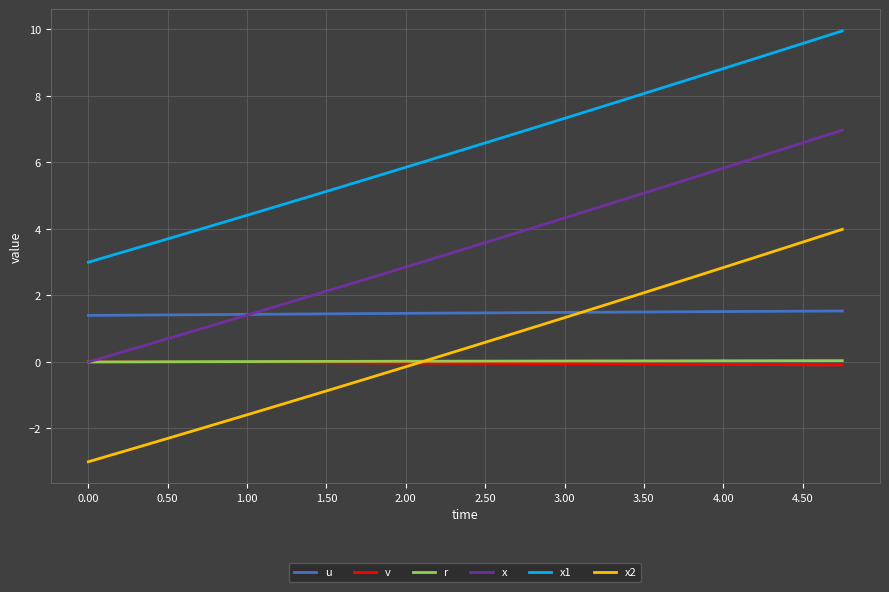

Does the chart have visible grid lines?

Yes